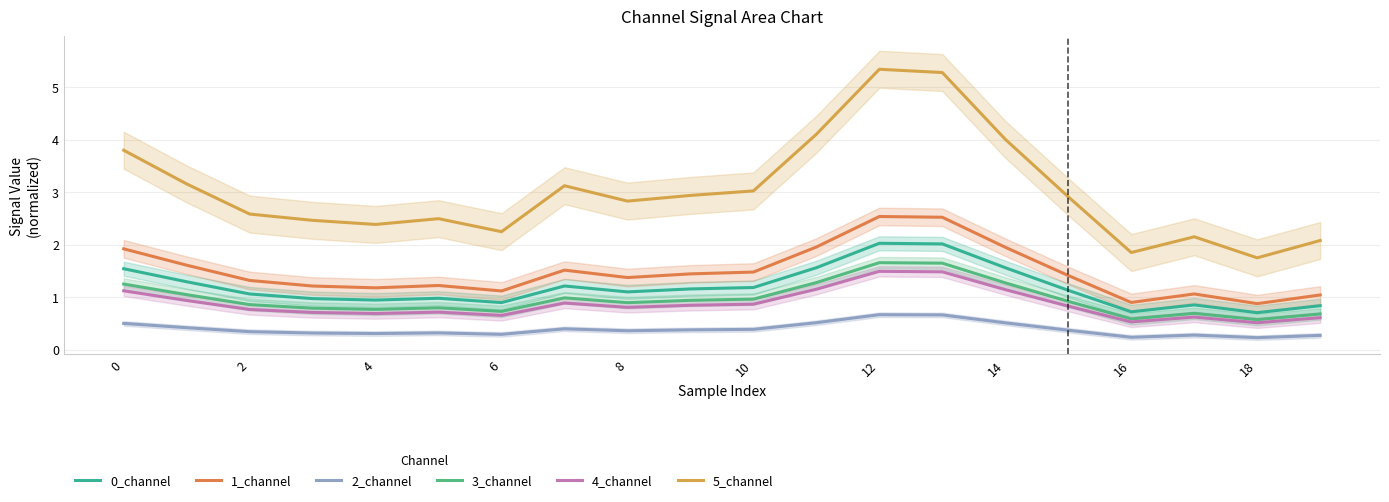

At which label is 1_channel closest to 1?

19